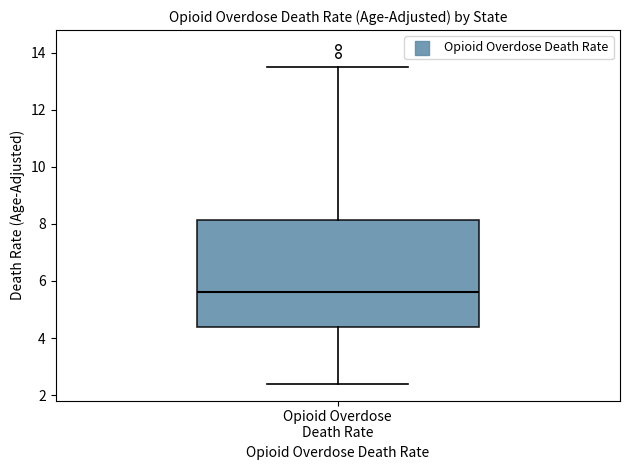

Transcribe this box plot: give where the median line is, the range the box spans, and where the two whiskers end, as read against the y-axis. The values are not printed on the chart, so give them approximately, as read against the axis.

median 5.6, box 4.4 to 8.2, whiskers 2.4 to 13.6